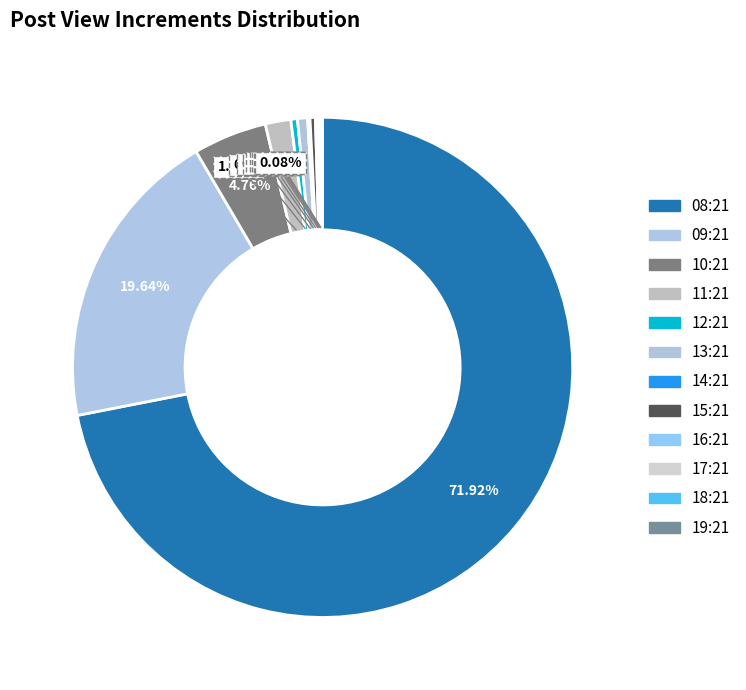

To the nearest percent, what is the difference between the largest and smallest slice percentages?

72%